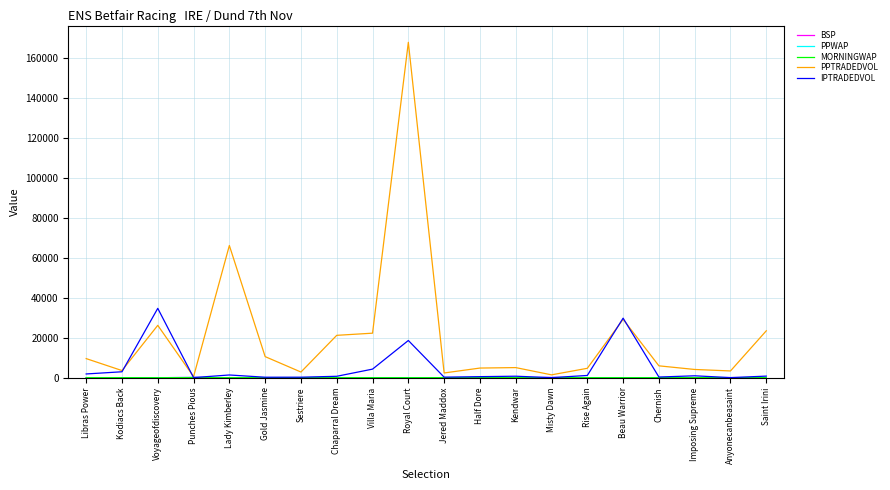

What is the difference between the maximum and minimum values in the PPTRADEDVOL series?

167403.8